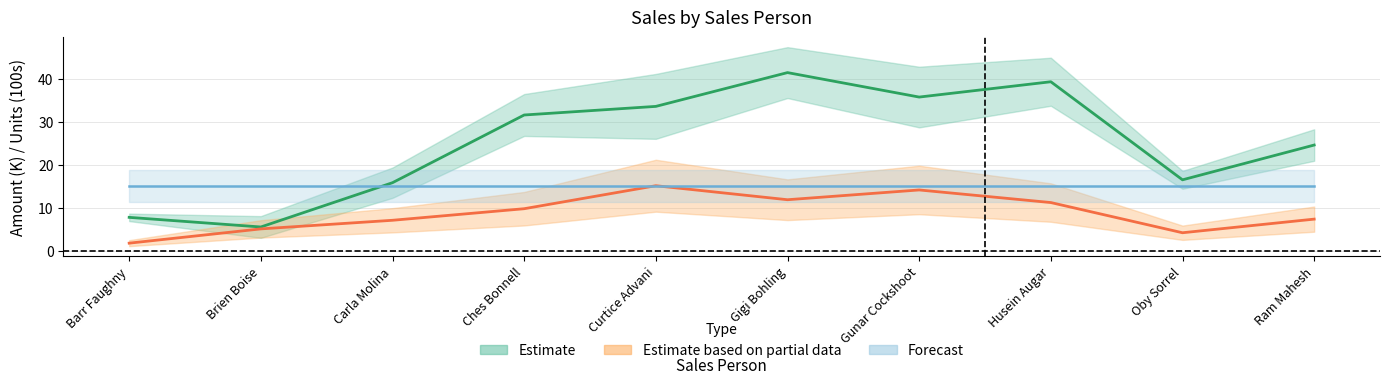

What is the sum of all Amount values?

252.5